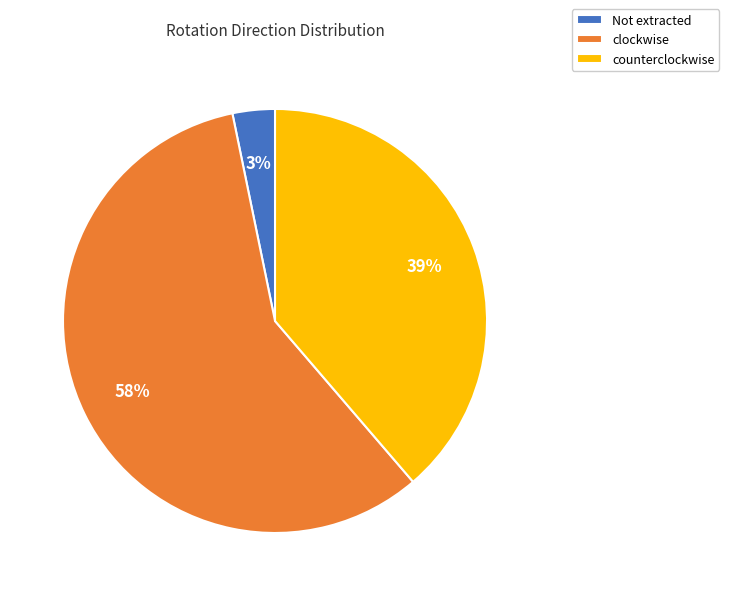

Rank the categories by value from highest to lowest.

clockwise, counterclockwise, Not extracted